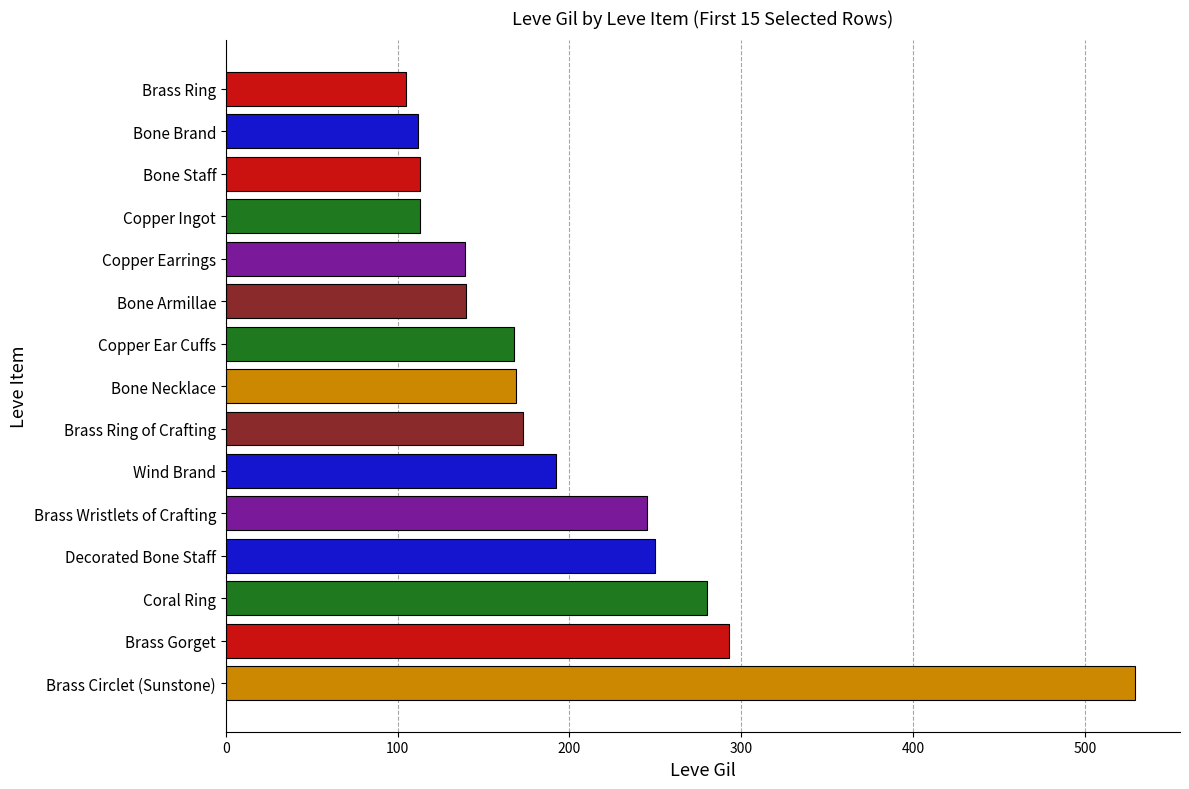

What is the difference between the maximum and second lowest values?

417